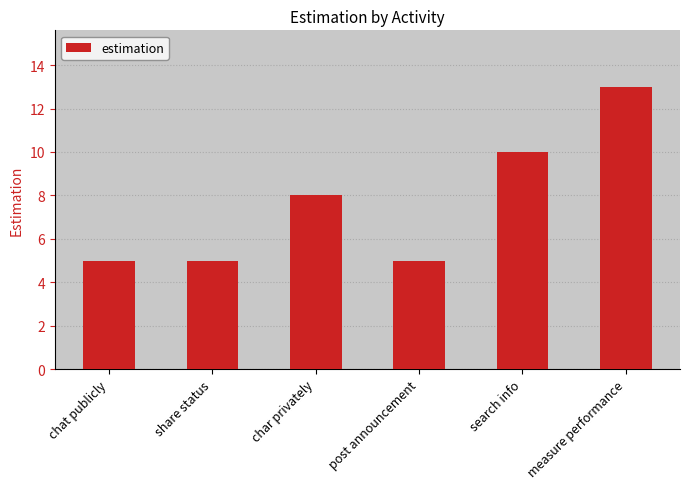

Is it true that the value at share status is 2?

False